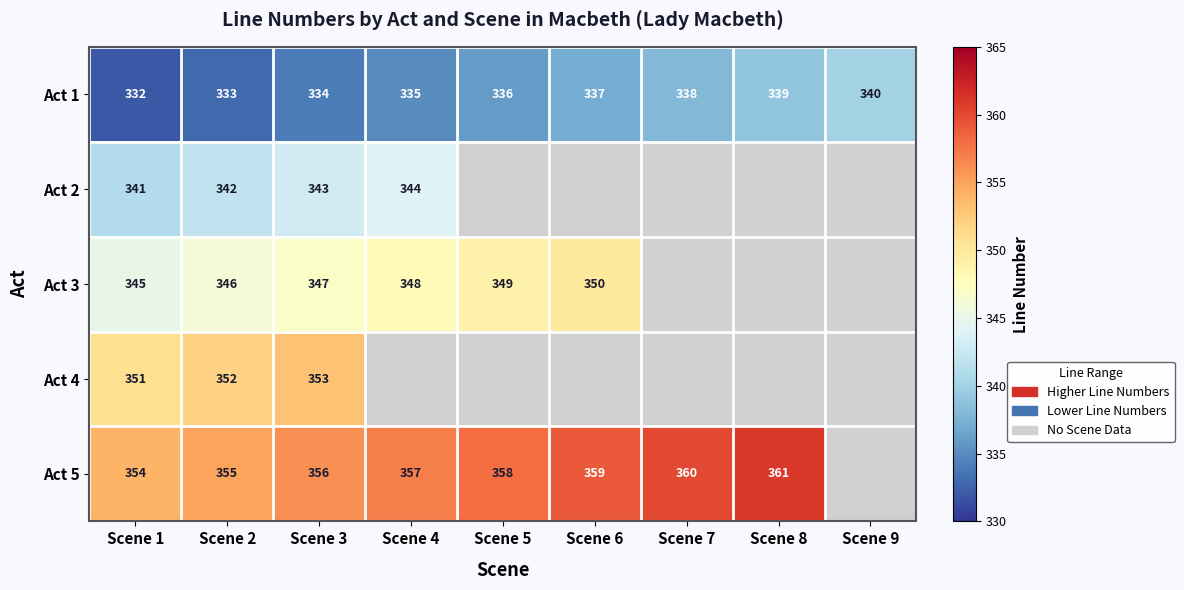

What is the sum of all Act 1 values?

3024